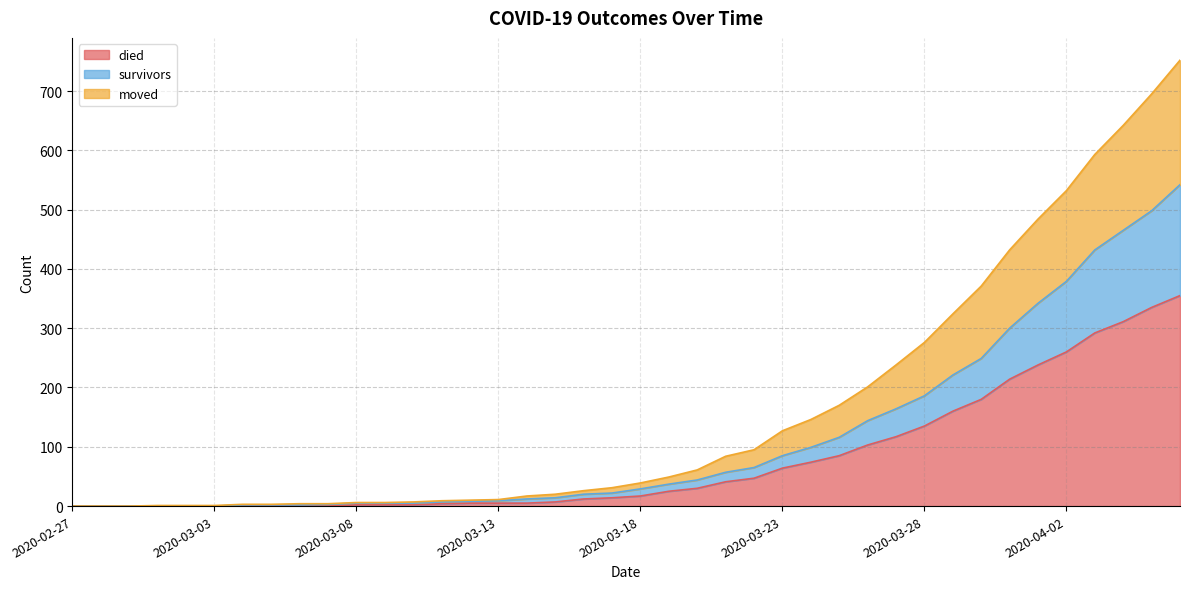

At which label does moved reach its peak?

2020-04-06